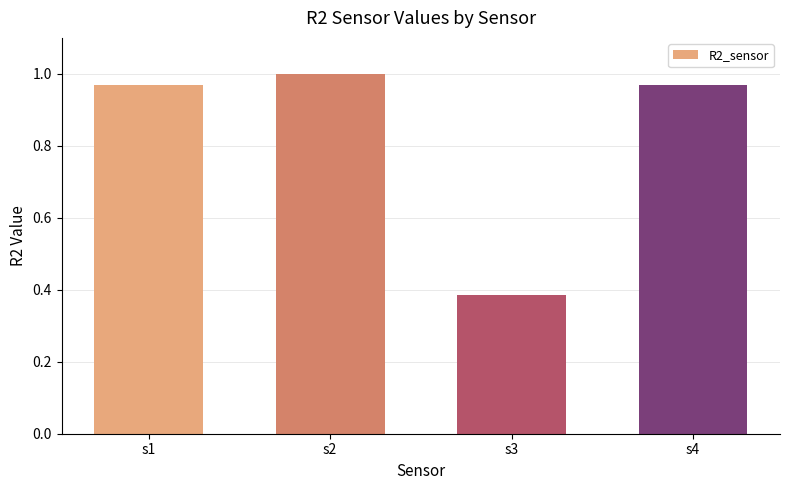

At which label is the value closest to 0?

s3